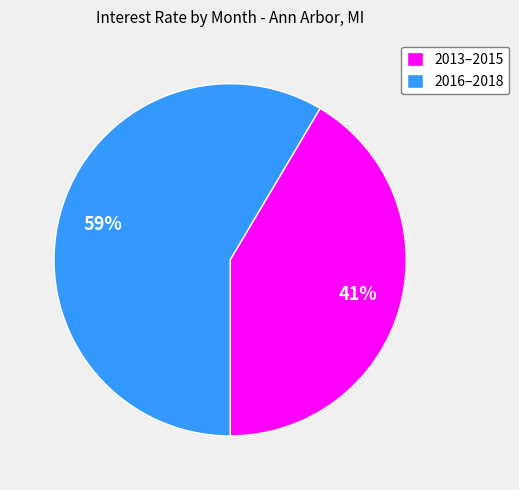

True or false: 2016–2018 accounts for 50% of the total.

False